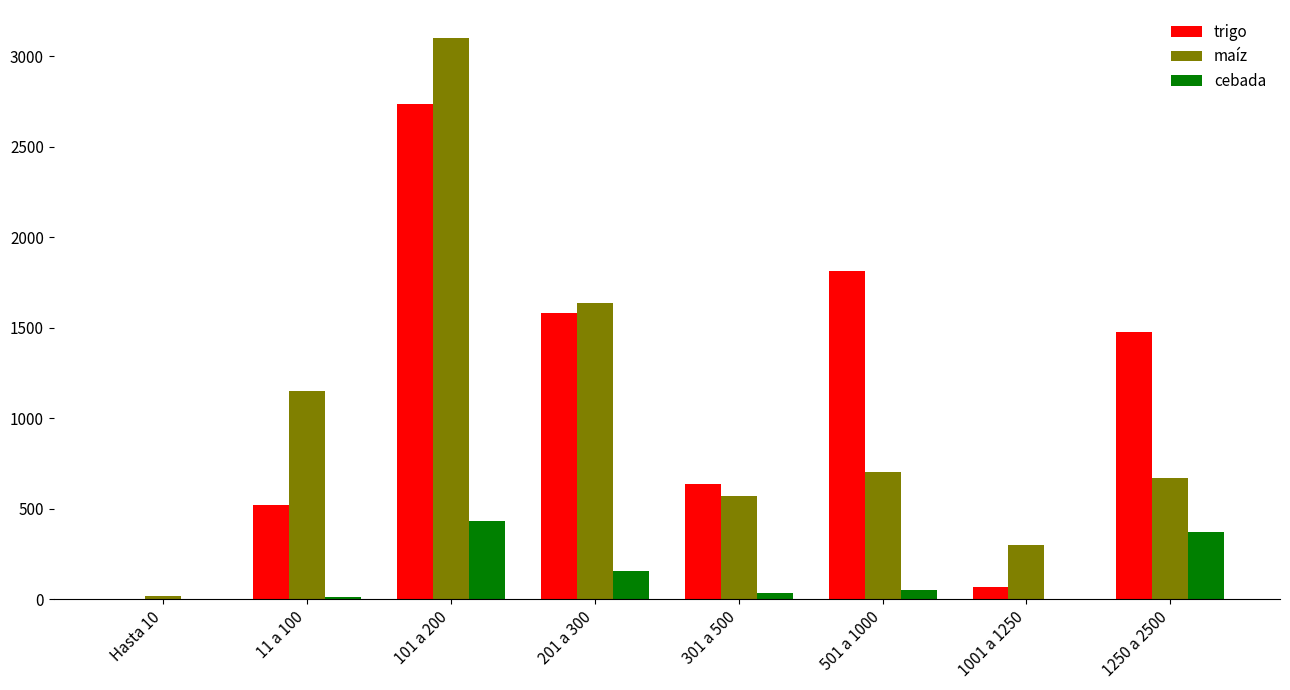

What is the sum of all maíz values?

8158.4